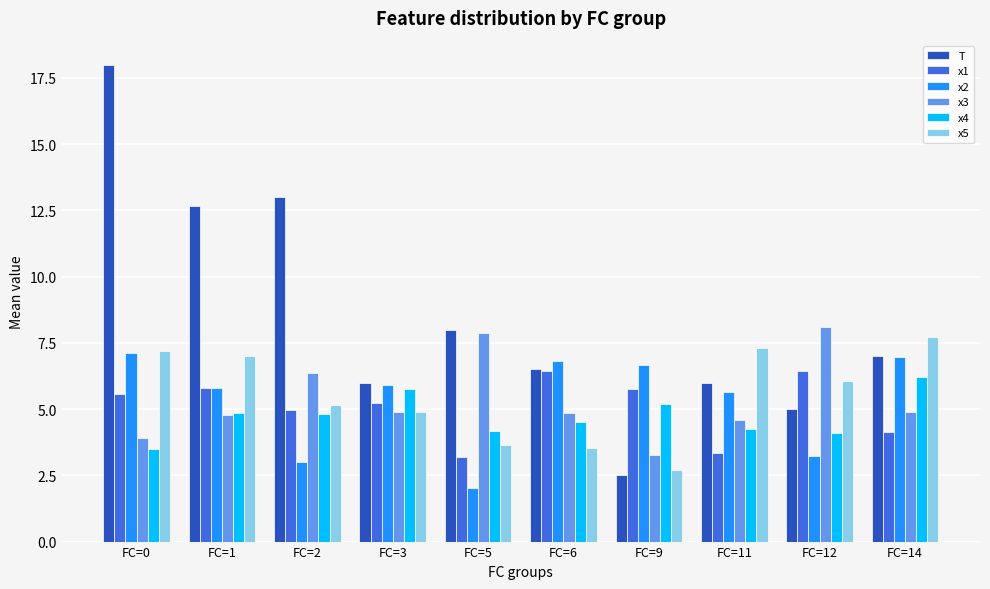

The x5 series shows 2.4 at FC=11. True or false?

False